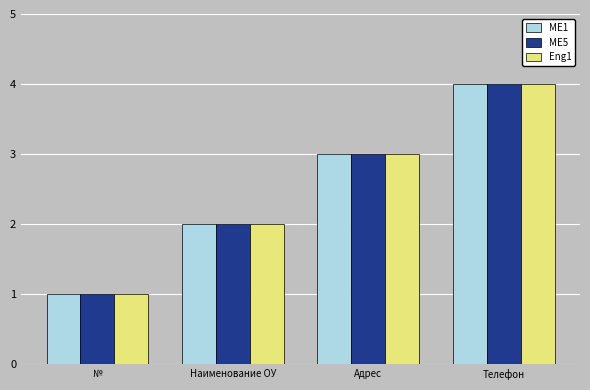

What is the lowest value of the Eng1 series?

1